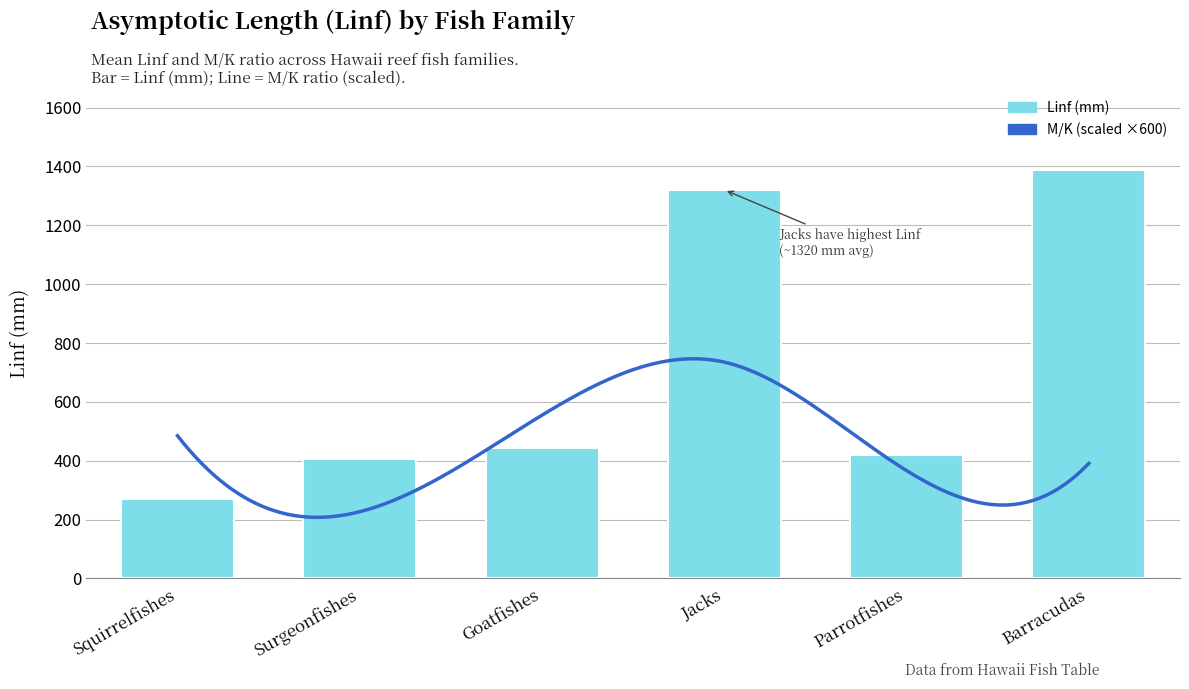

List the labels in order of value, smallest first.

Squirrelfishes, Surgeonfishes, Parrotfishes, Goatfishes, Jacks, Barracudas